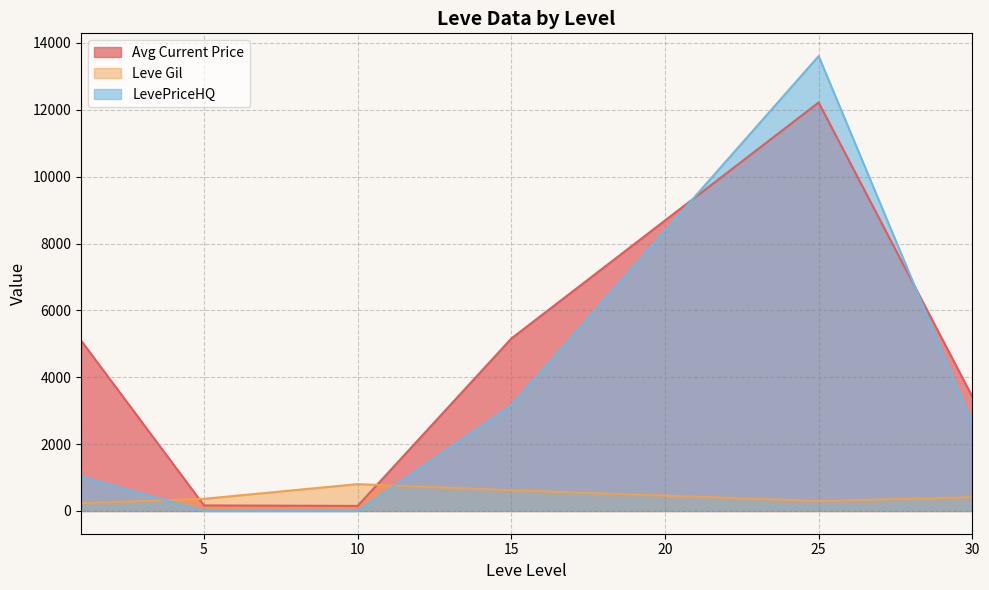

How many values in Avg Current Price are above zero?

11